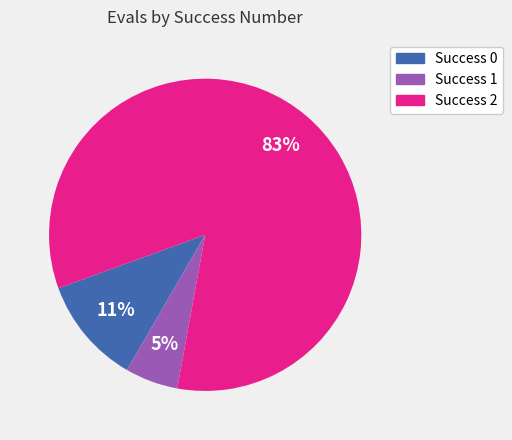

Count the number of slices in the pie.

3